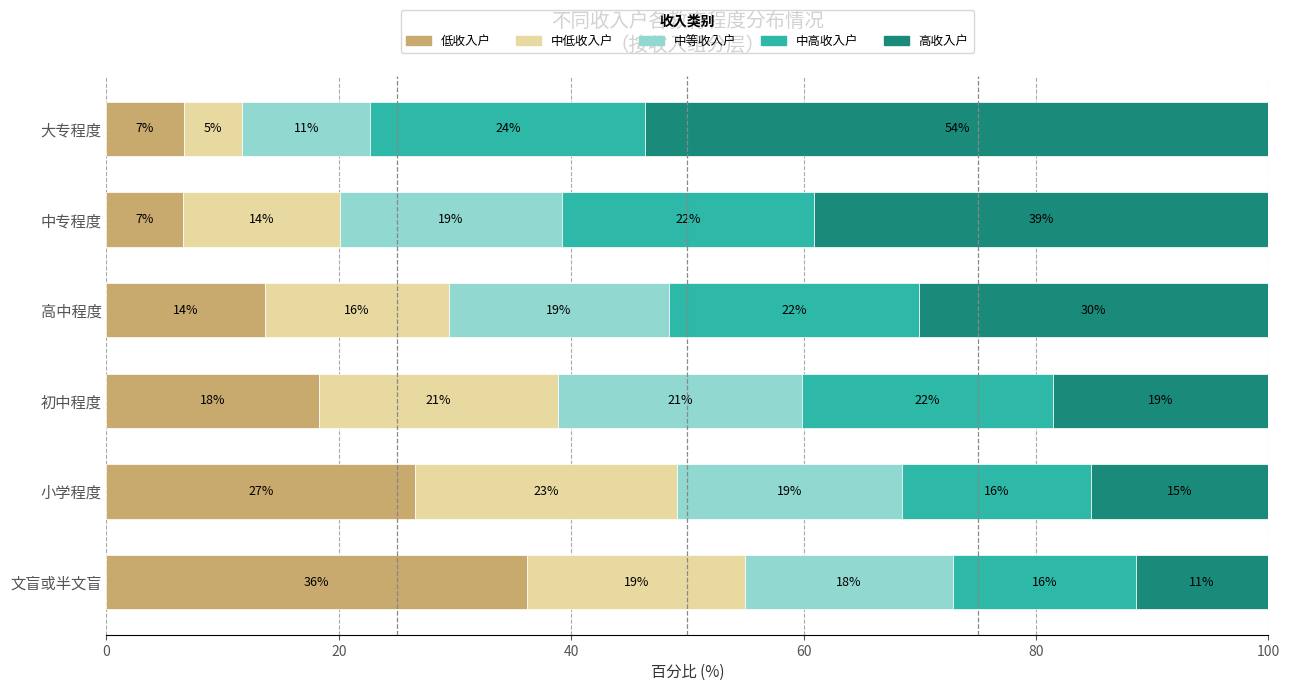

What is the value of the 中高收入户 bar at the 3rd from the left?

21.6